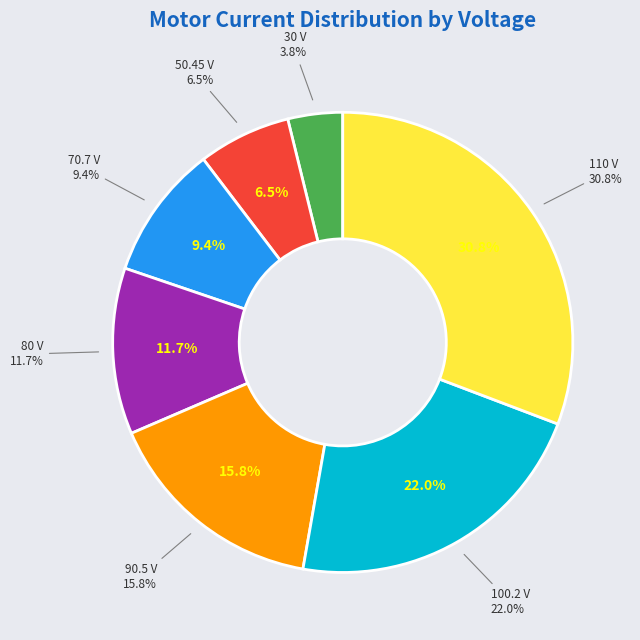

Does any single category account for the majority?

No